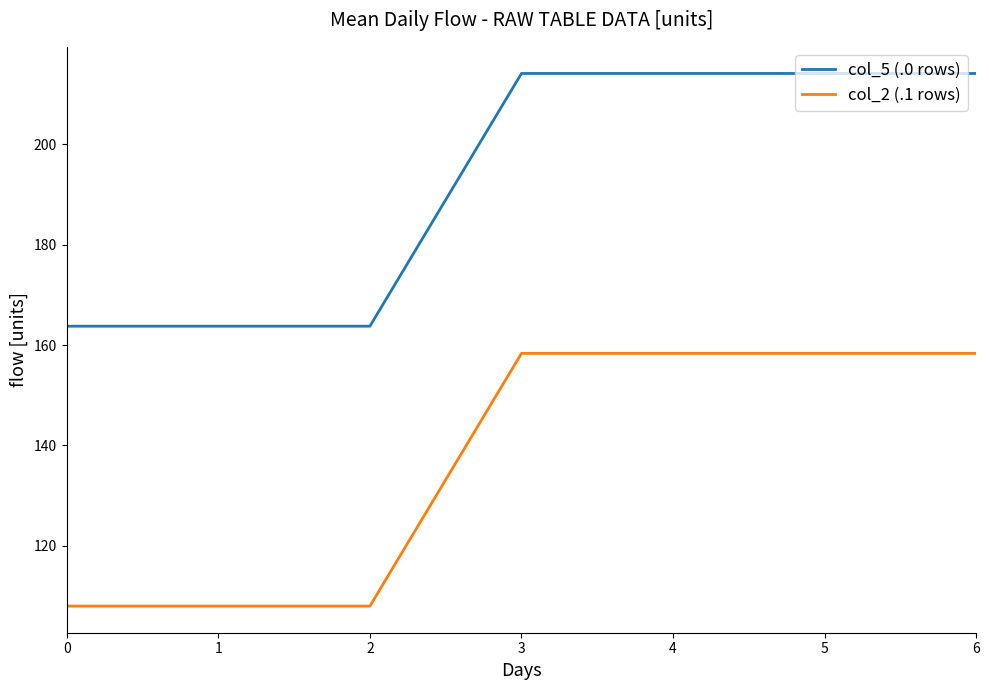

What is the total value across all series at 4?

372.5